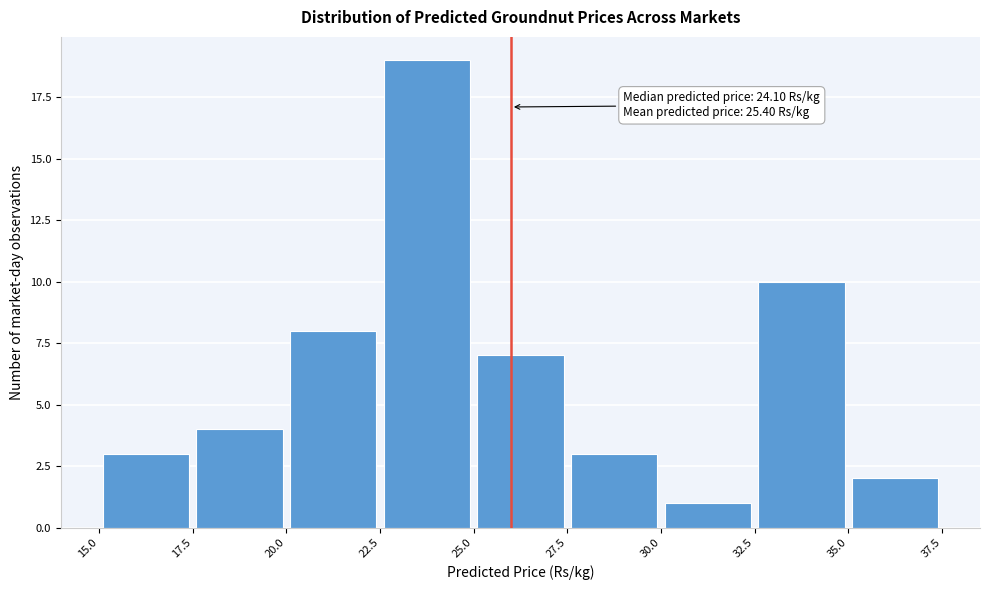

Which range on the x-axis has the tallest bar?

22.5 to 25.0